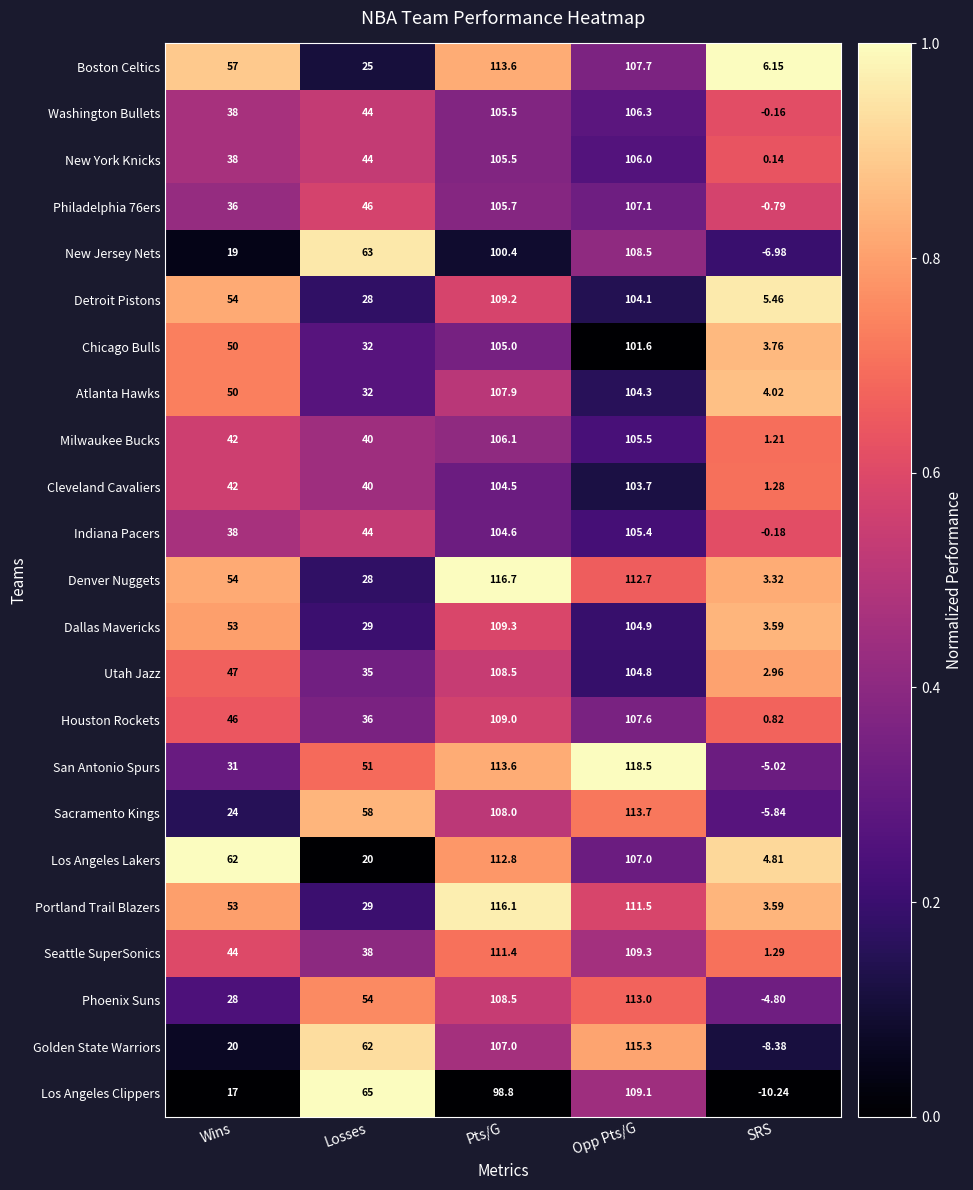

List the labels in order of Cleveland Cavaliers value, smallest first.

SRS, Losses, Wins, Opp Pts/G, Pts/G